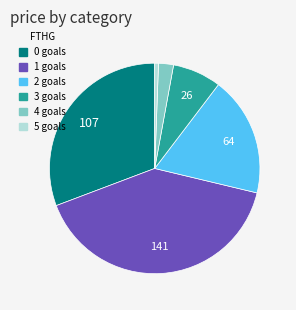

Is 1 the majority of the pie?

No